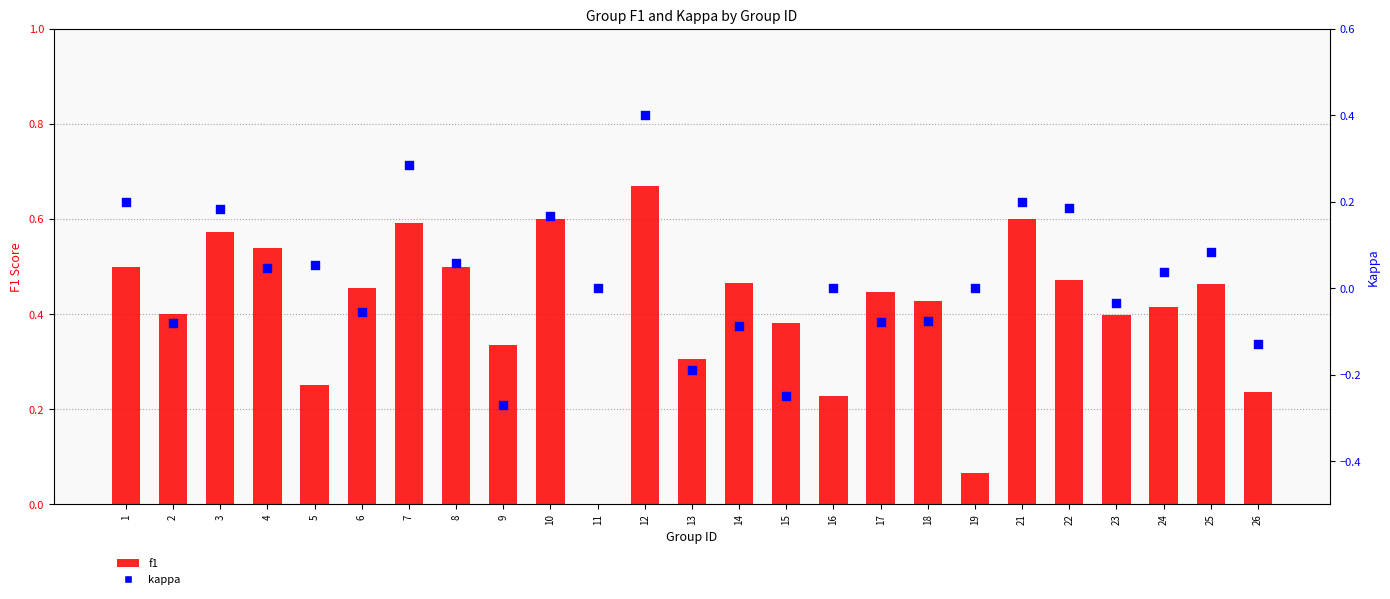

At how many categories does at least one series exceed 0?

24